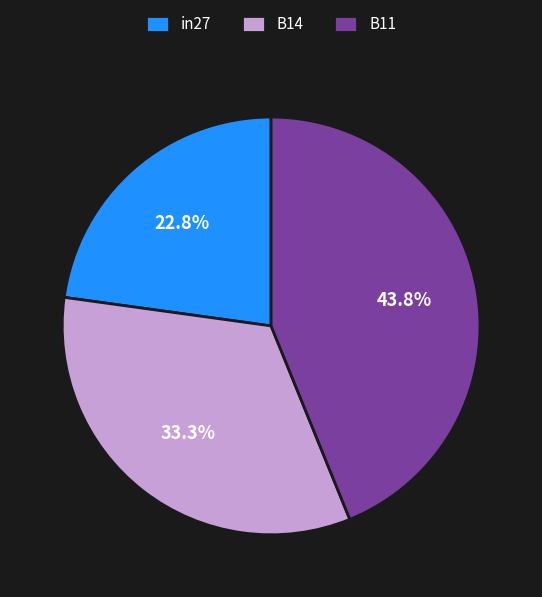

Does any single category account for the majority?

No